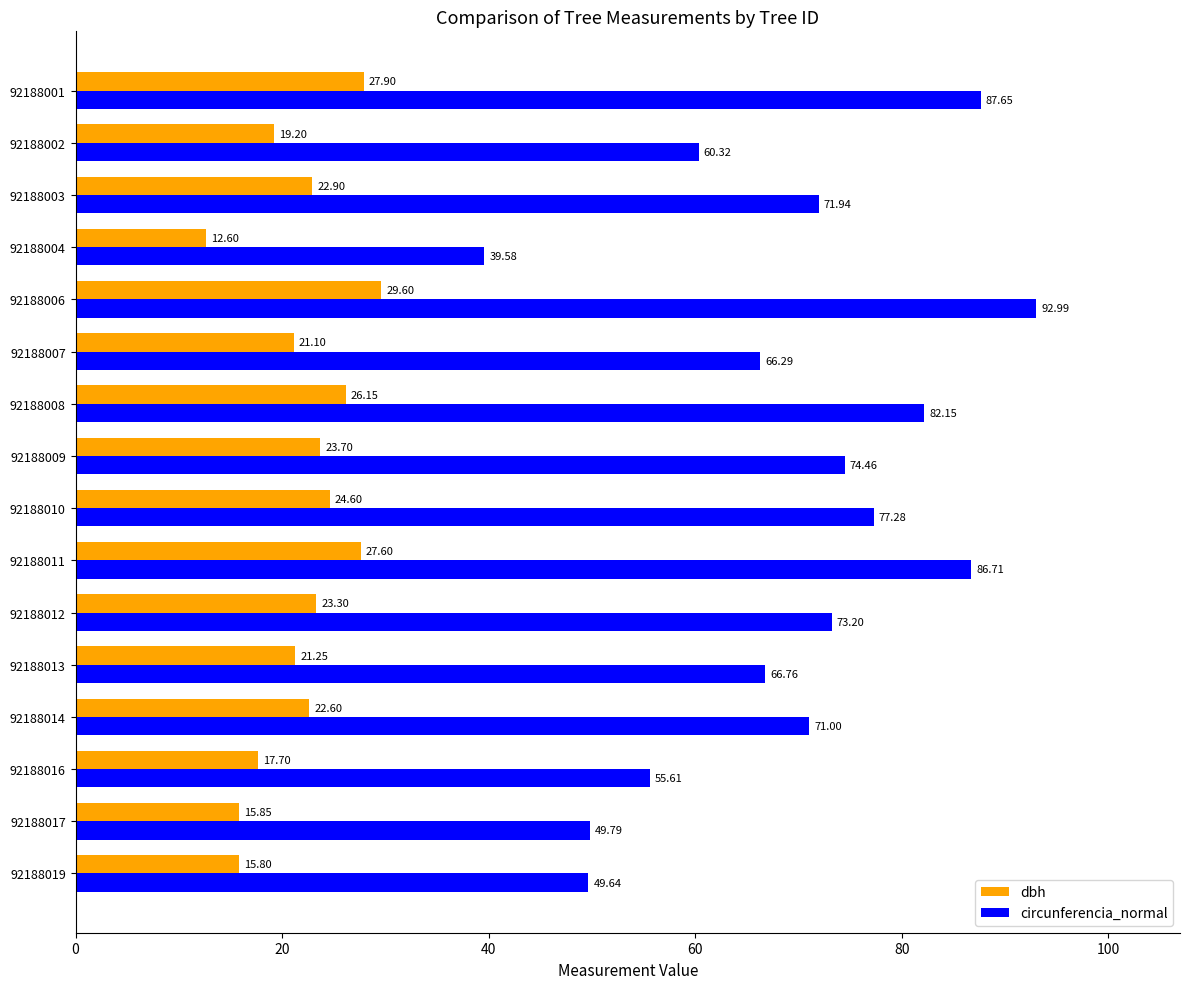

What is the minimum value shown in the chart?

12.6